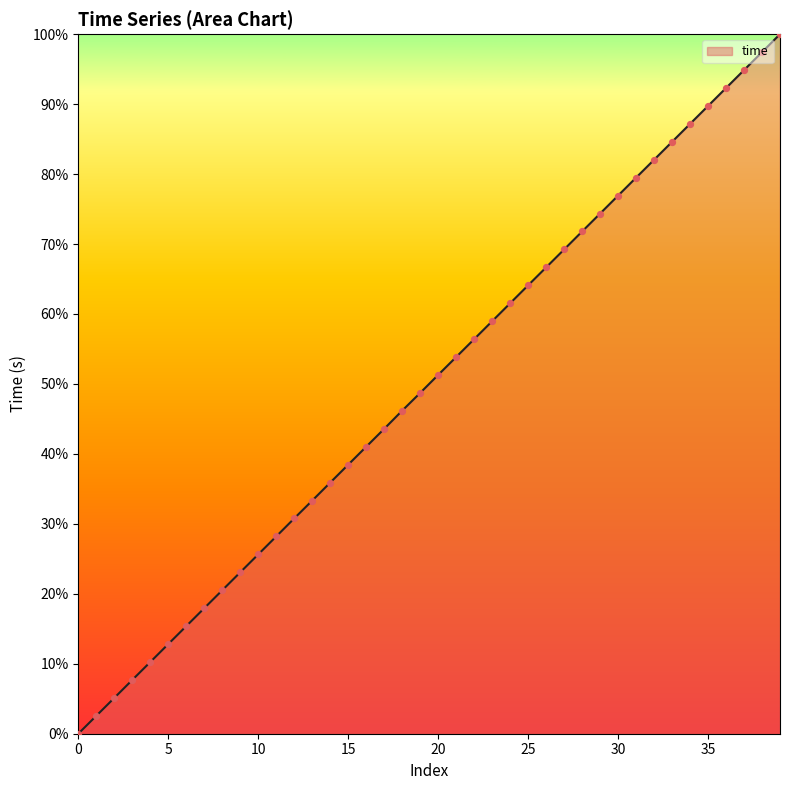

What is the greatest value displayed?

100.0